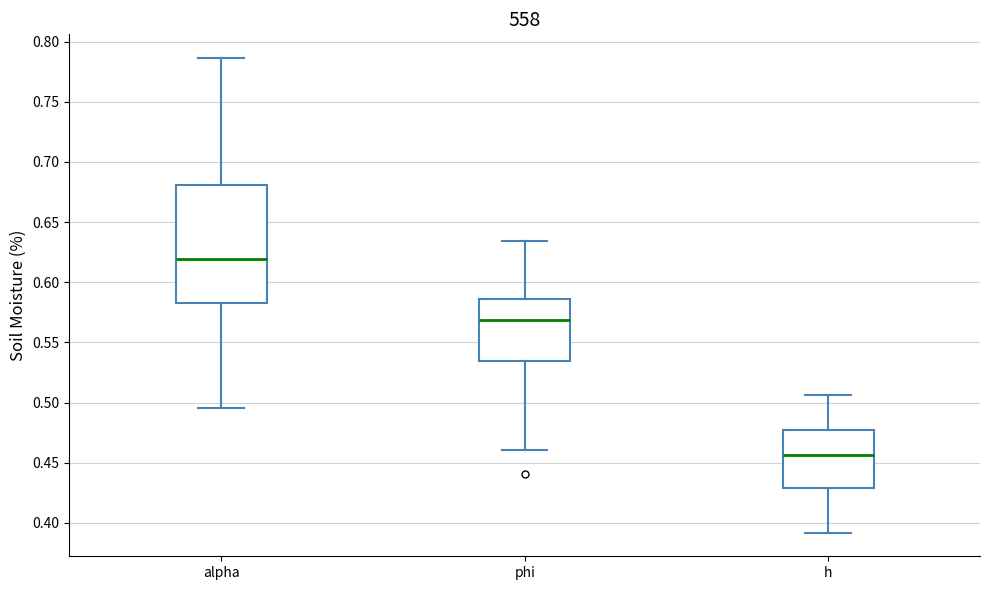

Which box's median line is the highest?

alpha